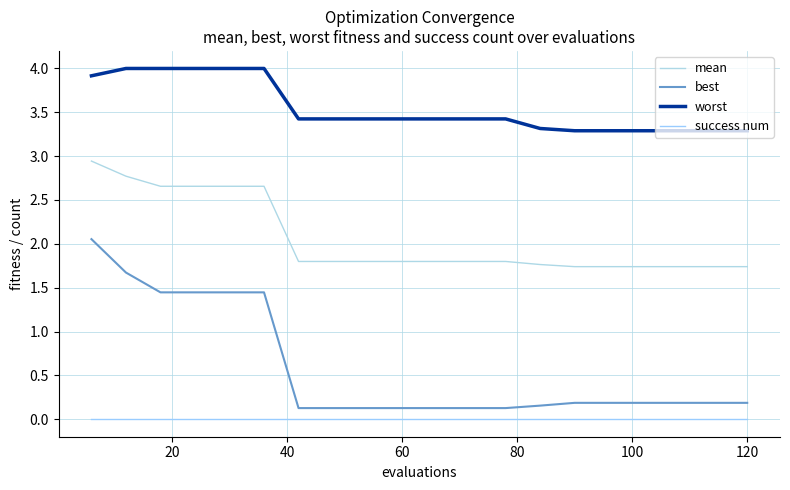

Which series has the largest total across all categories?

worst